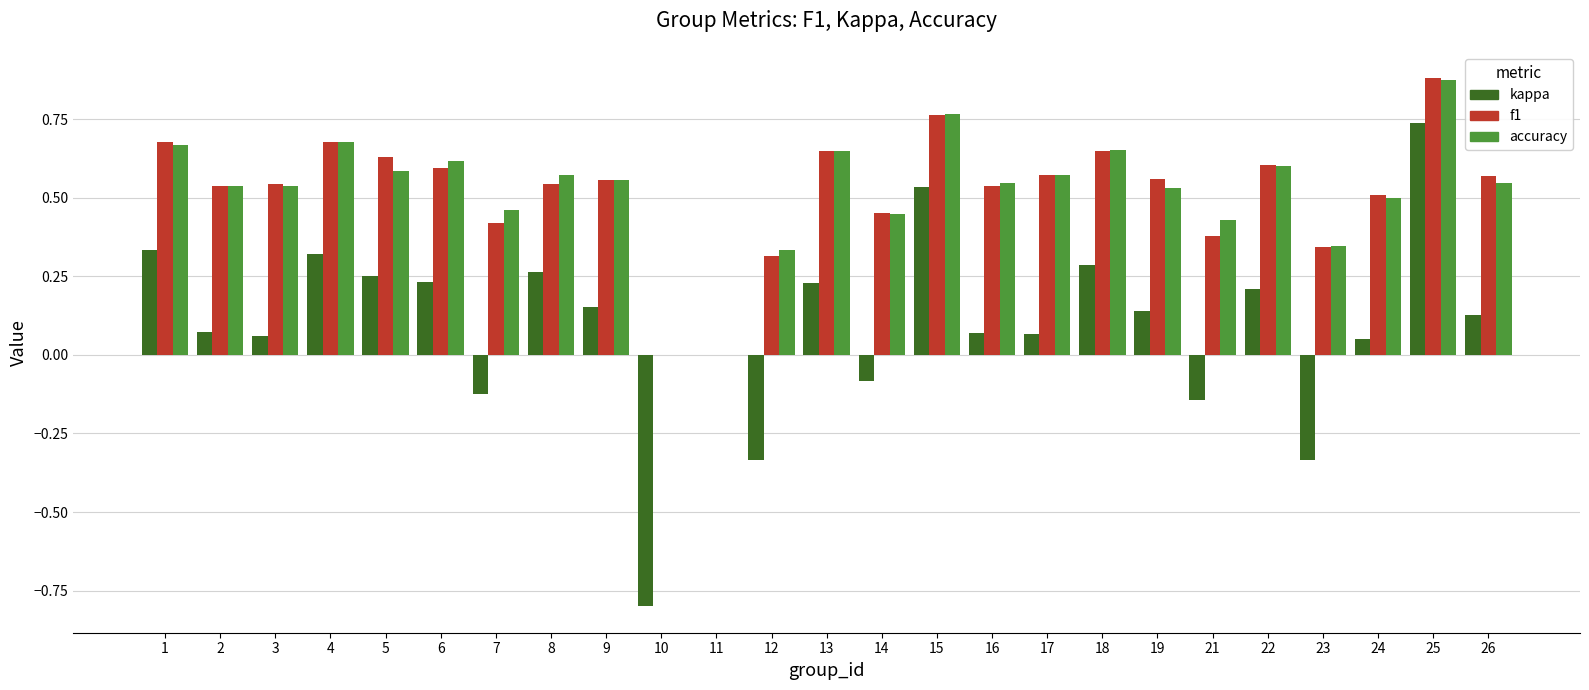

What is the total value across all series at 6?

1.4